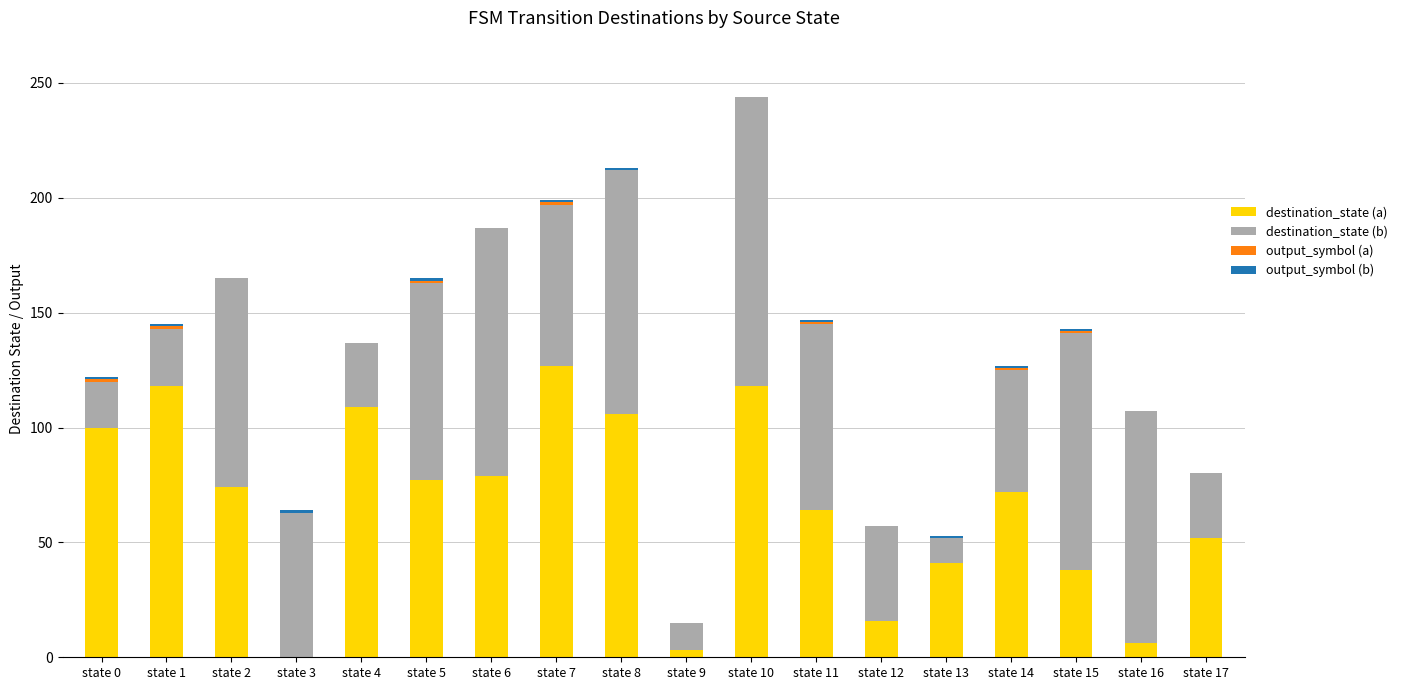

What is the total value across all series at state 2?

165